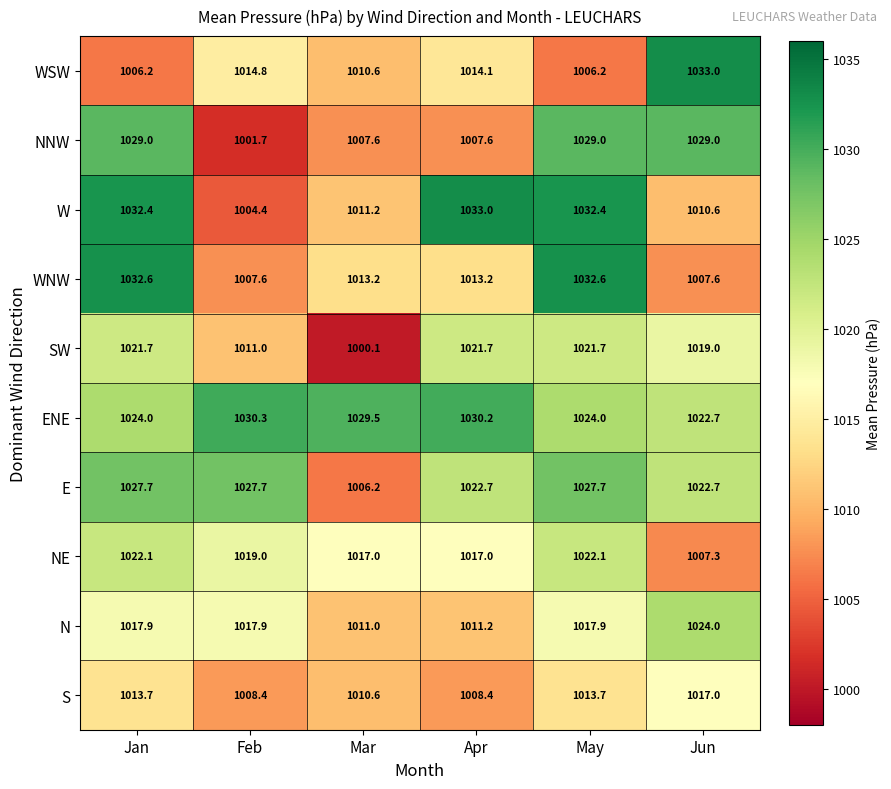

What is the average value of the NE series?

1017.4